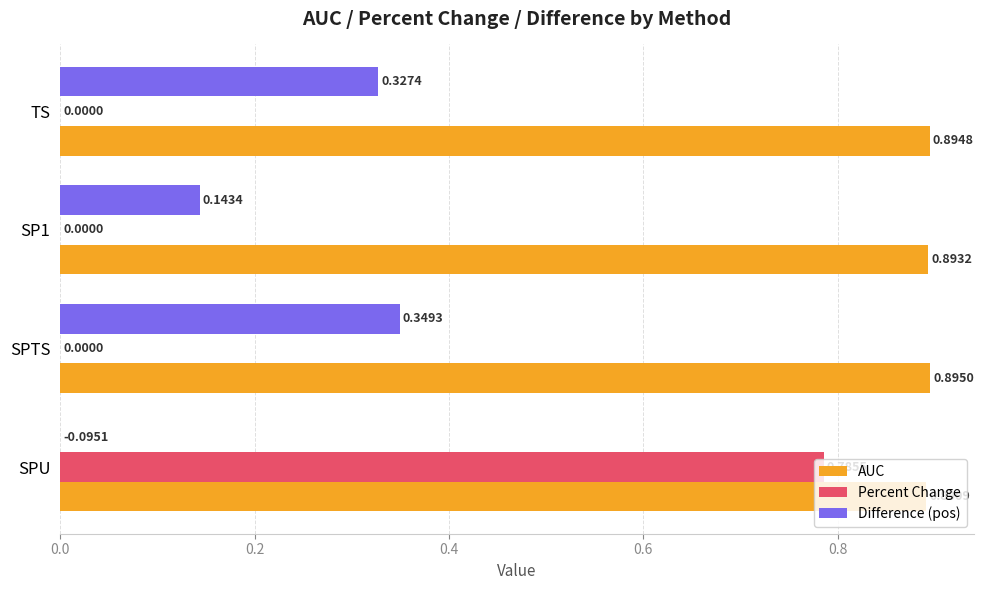

At which category does the chart reach its peak across all series?

SPTS